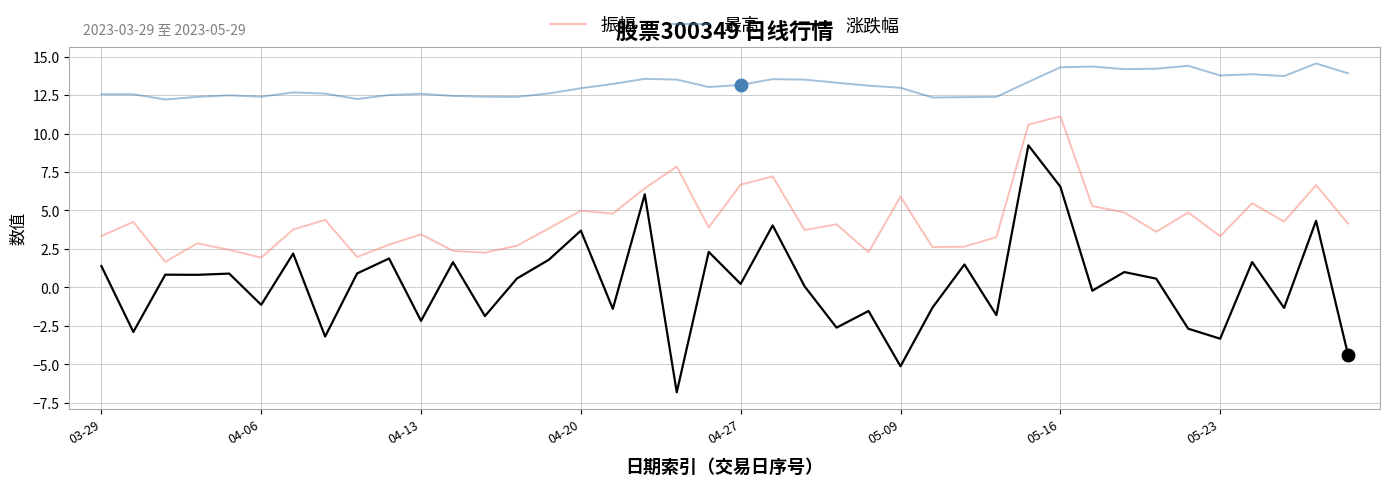

Which series has the largest total across all categories?

最高